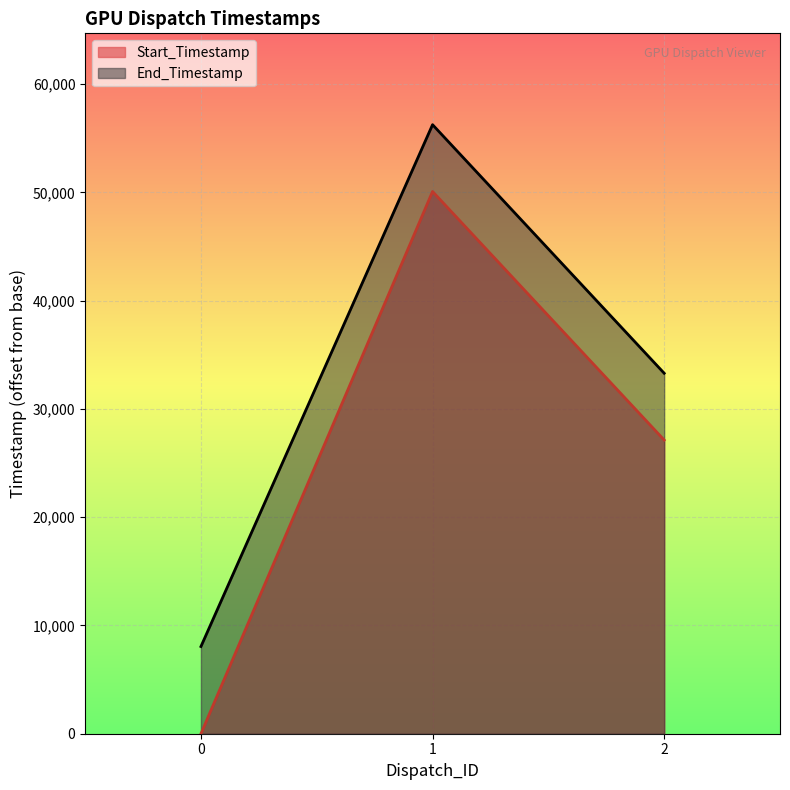

What is the difference between the End_Timestamp values at 0 and 2?

25238